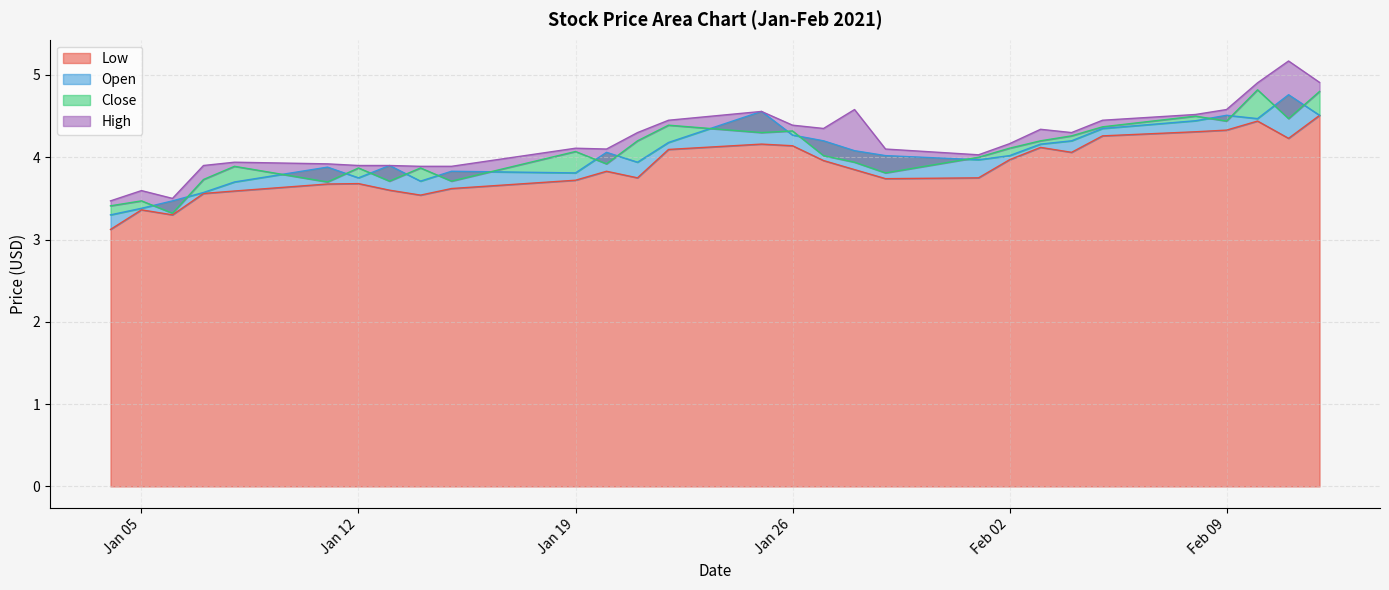

Which label corresponds to the smallest value in the chart?

2021-01-04